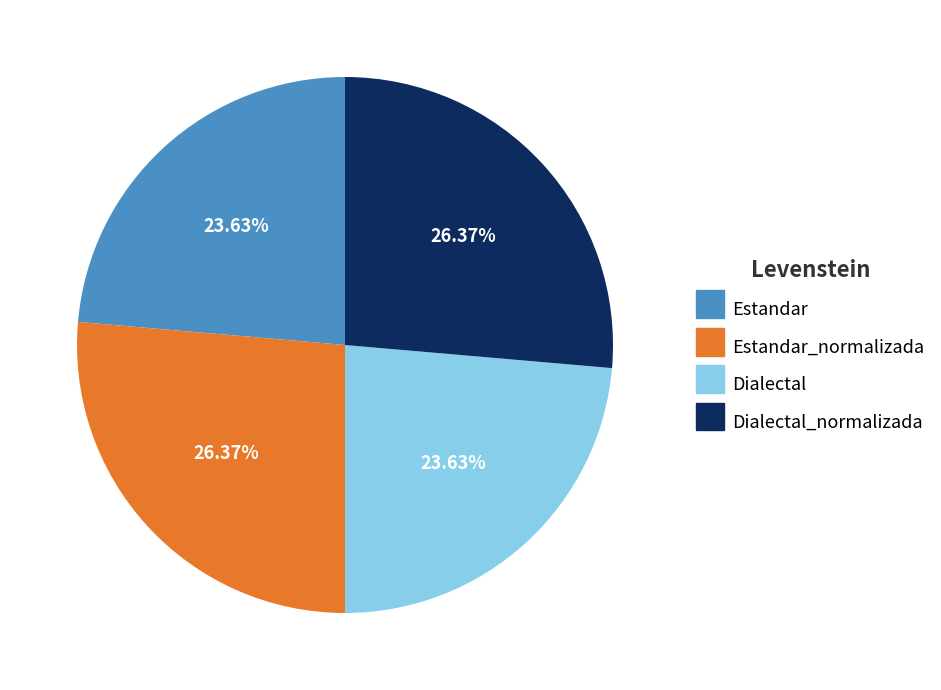

Does any single category account for the majority?

No